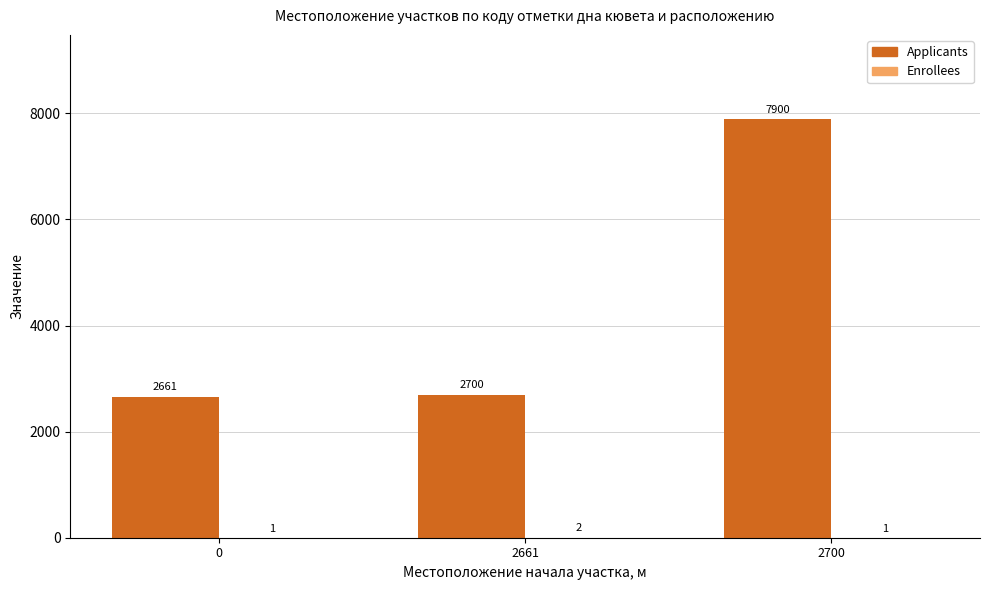

What is the sum of the Applicants values at 2661 and 0?

5361